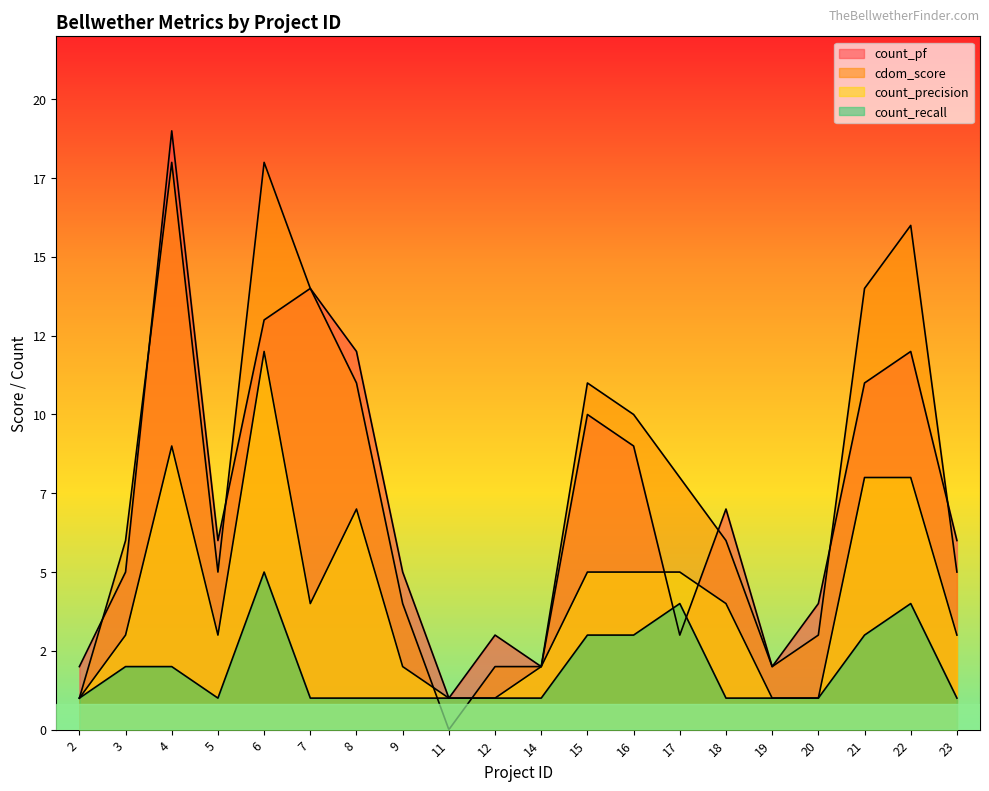

Which series ends up on top after the final intersection of count_pf and count_precision?

count_pf